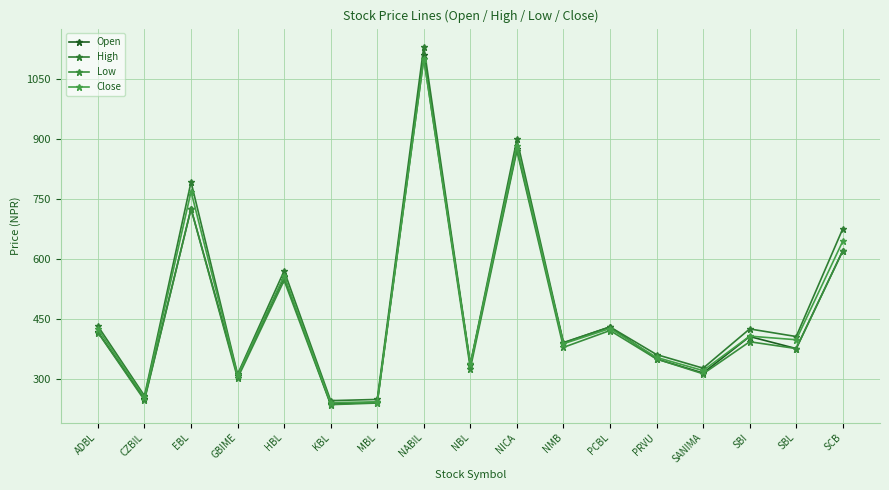

Which series has the widest spread of values?

High